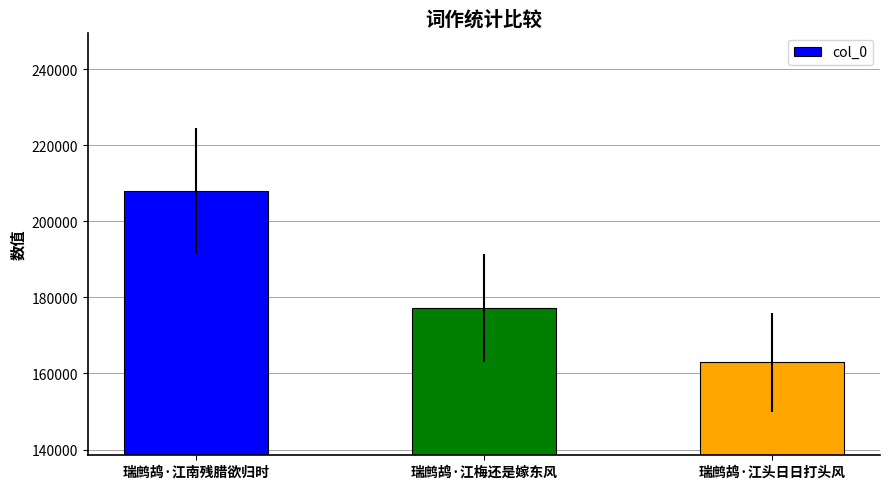

Reading left to right, list all the values displayed in this chart.

208008	177222	162919